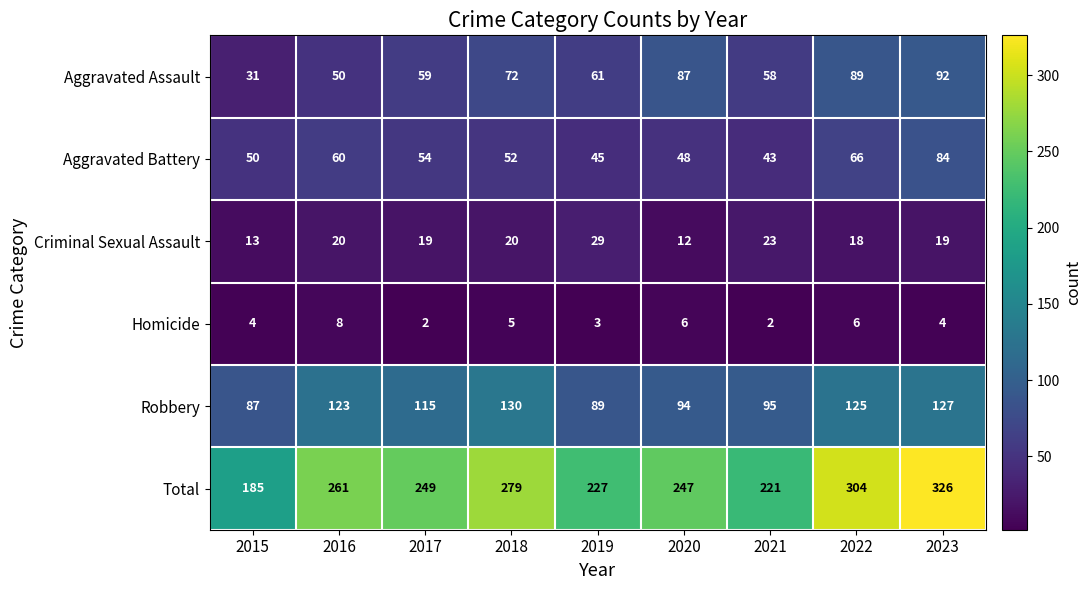

What is the greatest value displayed?

326